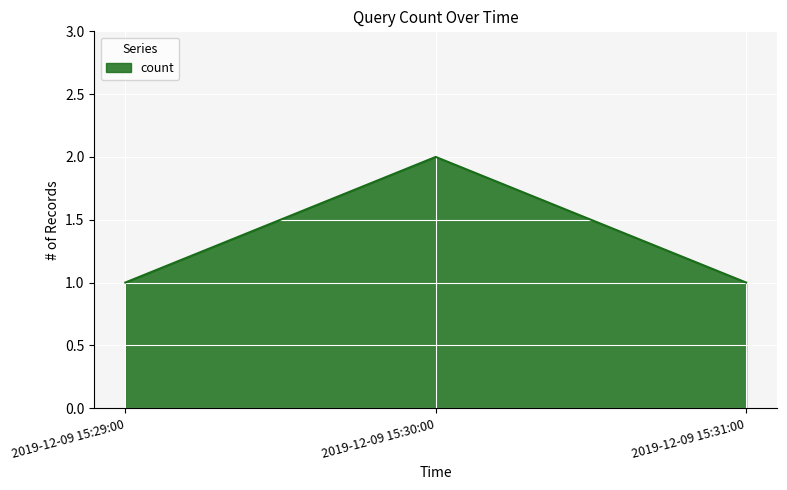

How many values are between 1 and 2?

3